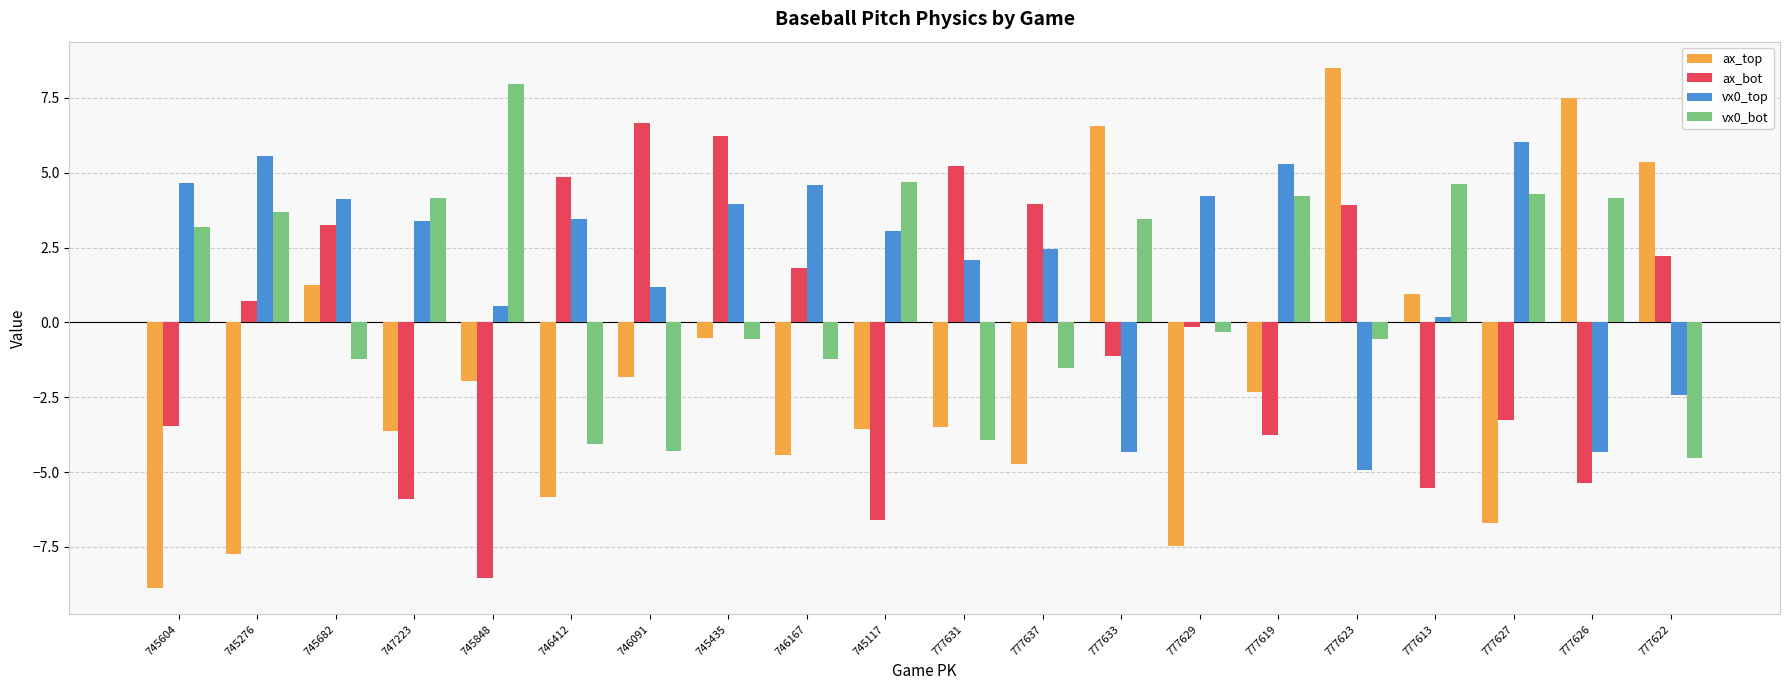

At which category is the sum across all series the highest?

745435